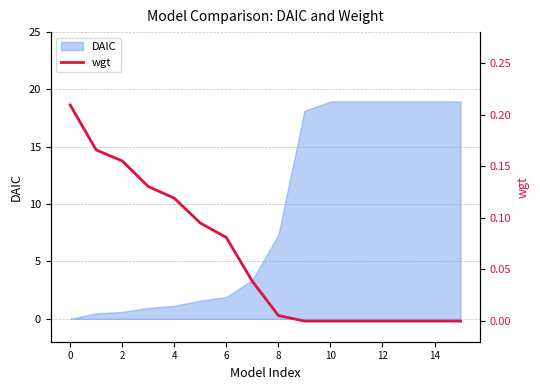

The value at 14 is 0.1. True or false?

False